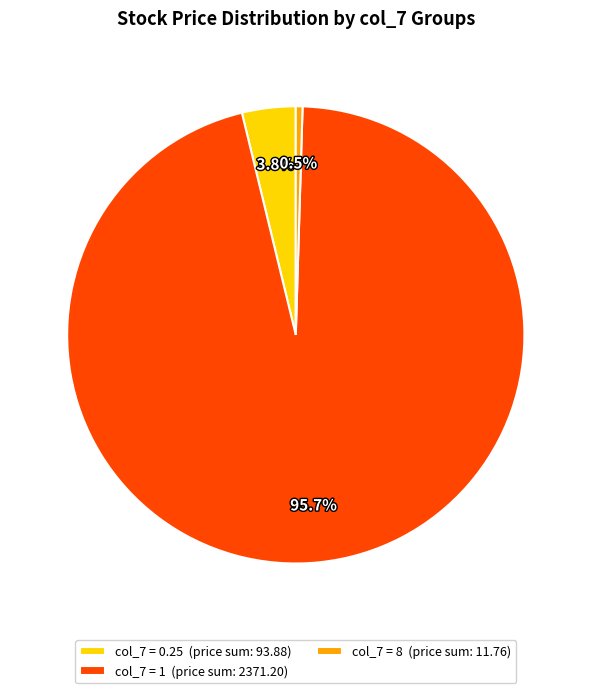

Between col_7 = 1 (price sum: 2371.20) and col_7 = 0.25 (price sum: 93.88), which is larger?

col_7 = 1 (price sum: 2371.20)